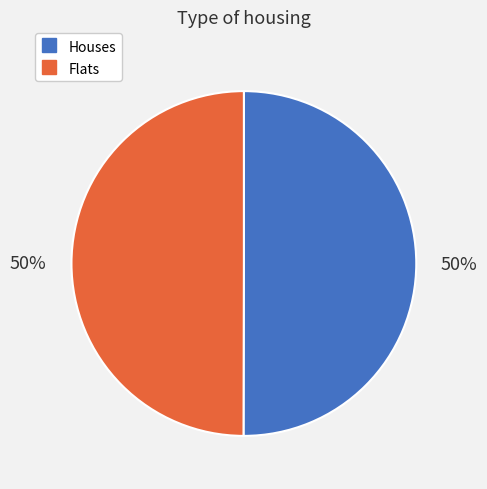

To the nearest percent, what is the average slice percentage?

50%